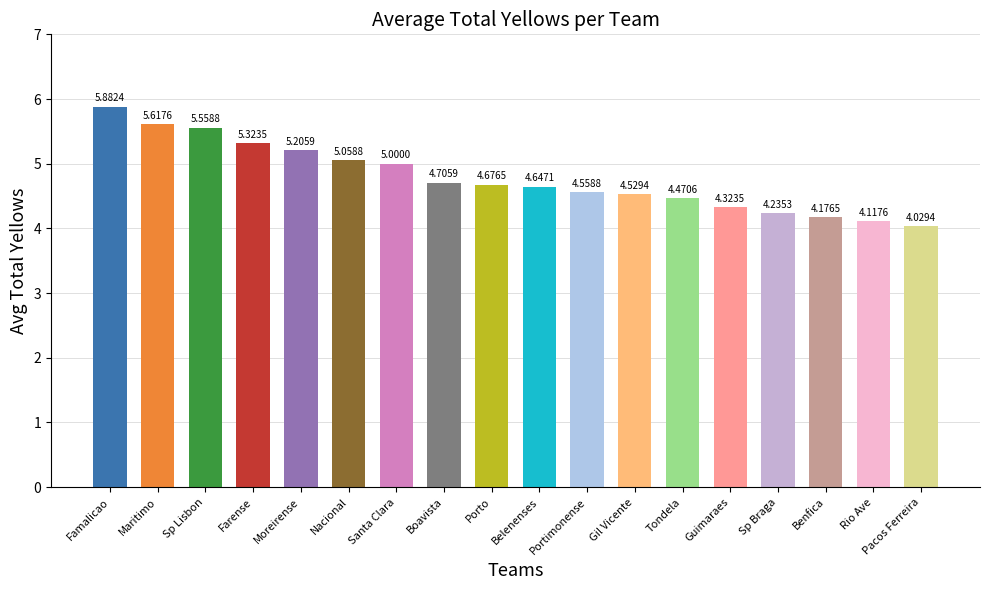

At which category does the chart reach its minimum across all series?

Pacos Ferreira